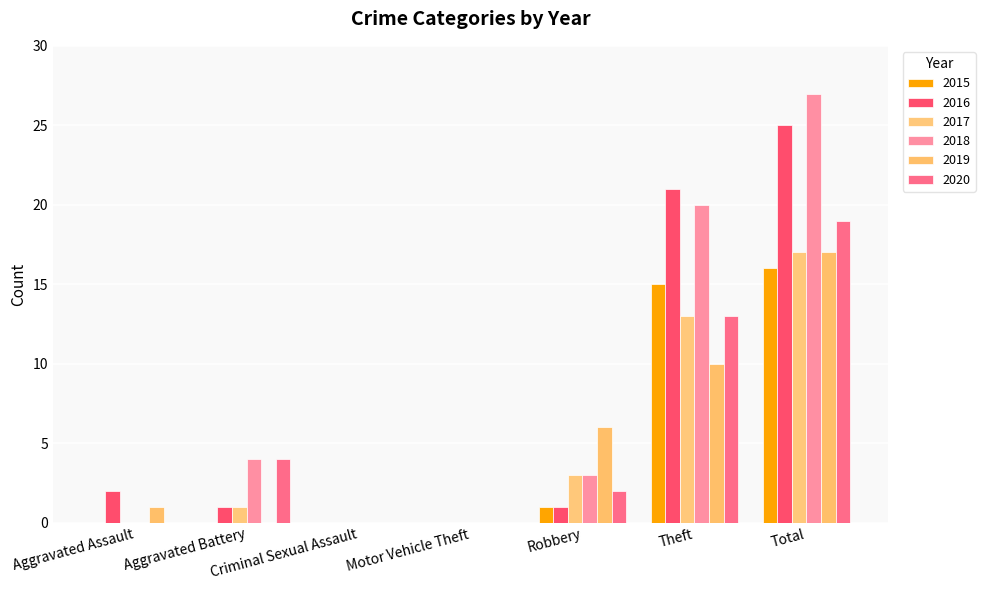

Reading left to right, extract all data points from this chart.

2015: Aggravated Assault=0	Aggravated Battery=0	Criminal Sexual Assault=0	Motor Vehicle Theft=0	Robbery=1	Theft=15	Total=16
2016: Aggravated Assault=2	Aggravated Battery=1	Criminal Sexual Assault=0	Motor Vehicle Theft=0	Robbery=1	Theft=21	Total=25
2017: Aggravated Assault=0	Aggravated Battery=1	Criminal Sexual Assault=0	Motor Vehicle Theft=0	Robbery=3	Theft=13	Total=17
2018: Aggravated Assault=0	Aggravated Battery=4	Criminal Sexual Assault=0	Motor Vehicle Theft=0	Robbery=3	Theft=20	Total=27
2019: Aggravated Assault=1	Aggravated Battery=0	Criminal Sexual Assault=0	Motor Vehicle Theft=0	Robbery=6	Theft=10	Total=17
2020: Aggravated Assault=0	Aggravated Battery=4	Criminal Sexual Assault=0	Motor Vehicle Theft=0	Robbery=2	Theft=13	Total=19